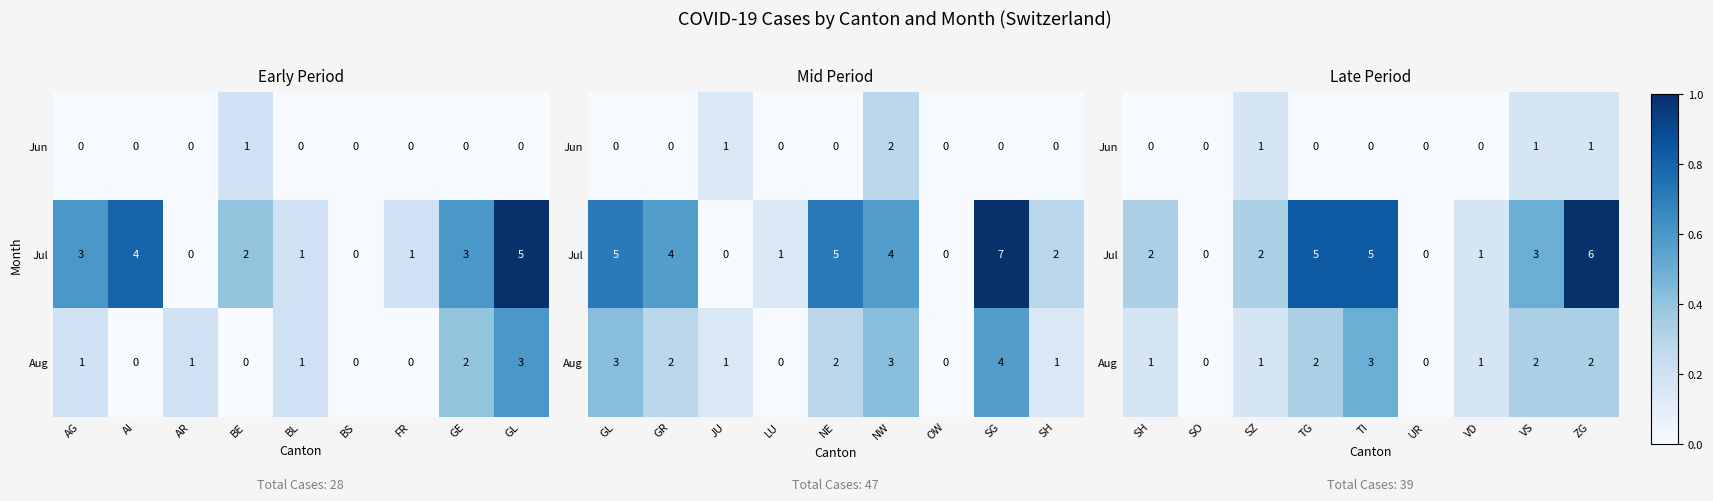

List the series in order of their overall mean, highest first.

Jul, Aug, Jun